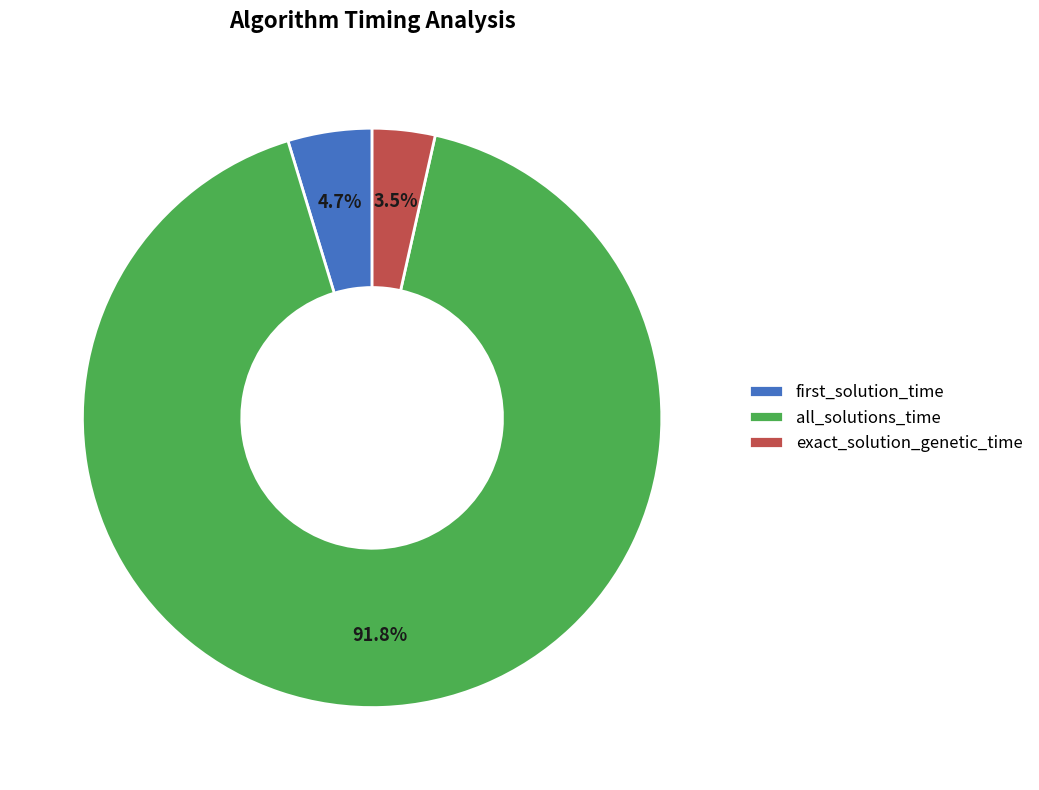

True or false: first_solution_time accounts for 16% of the total.

False